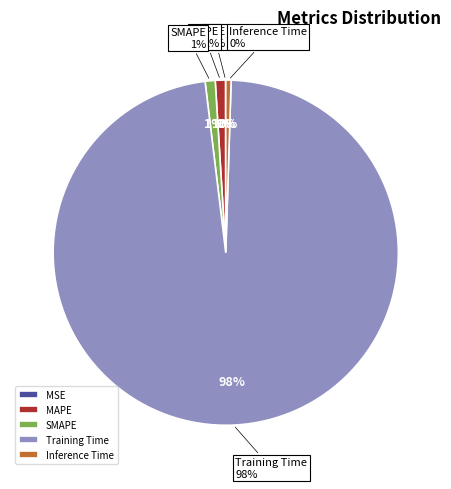

Count the number of slices in the pie.

5